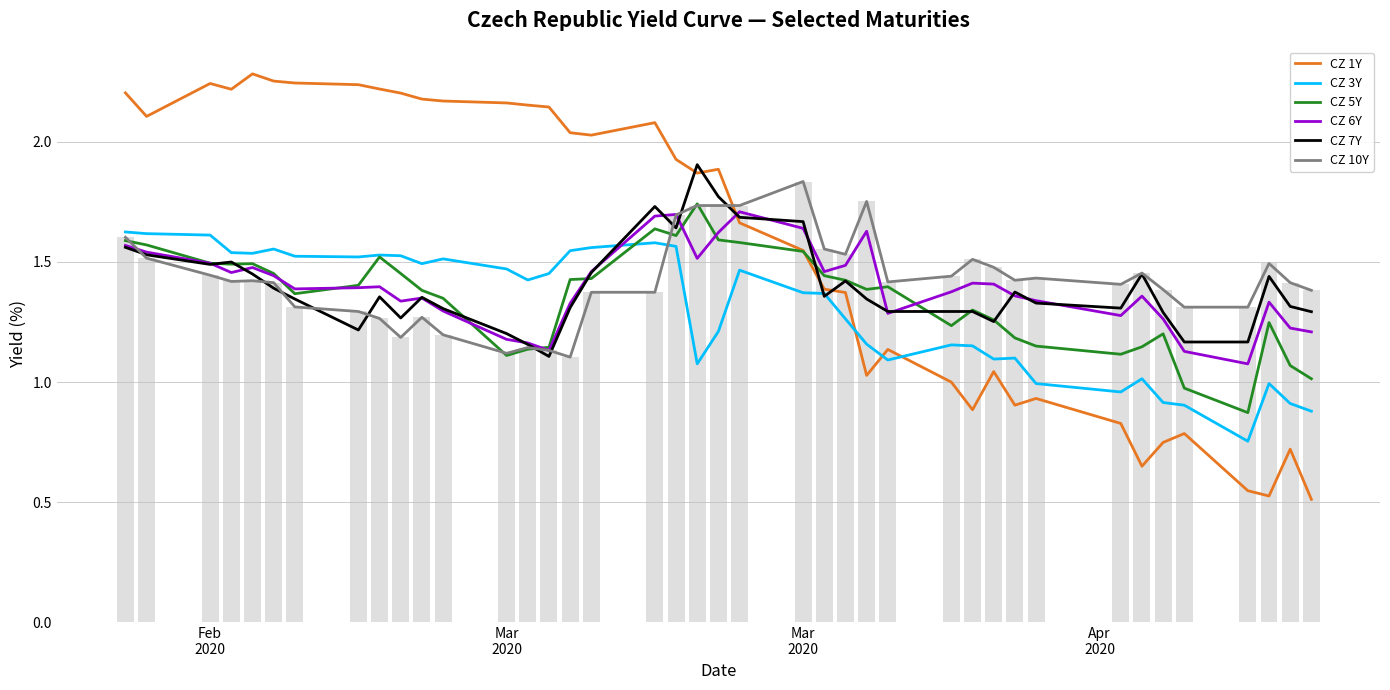

What is the greatest value displayed?

2.3